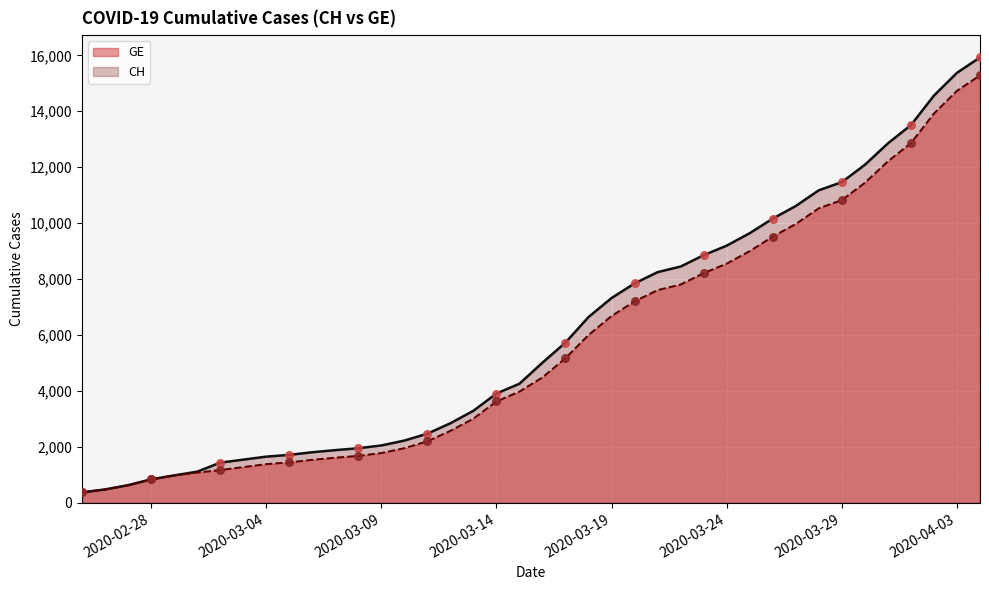

Which series has the largest Y range (max minus min)?

CH